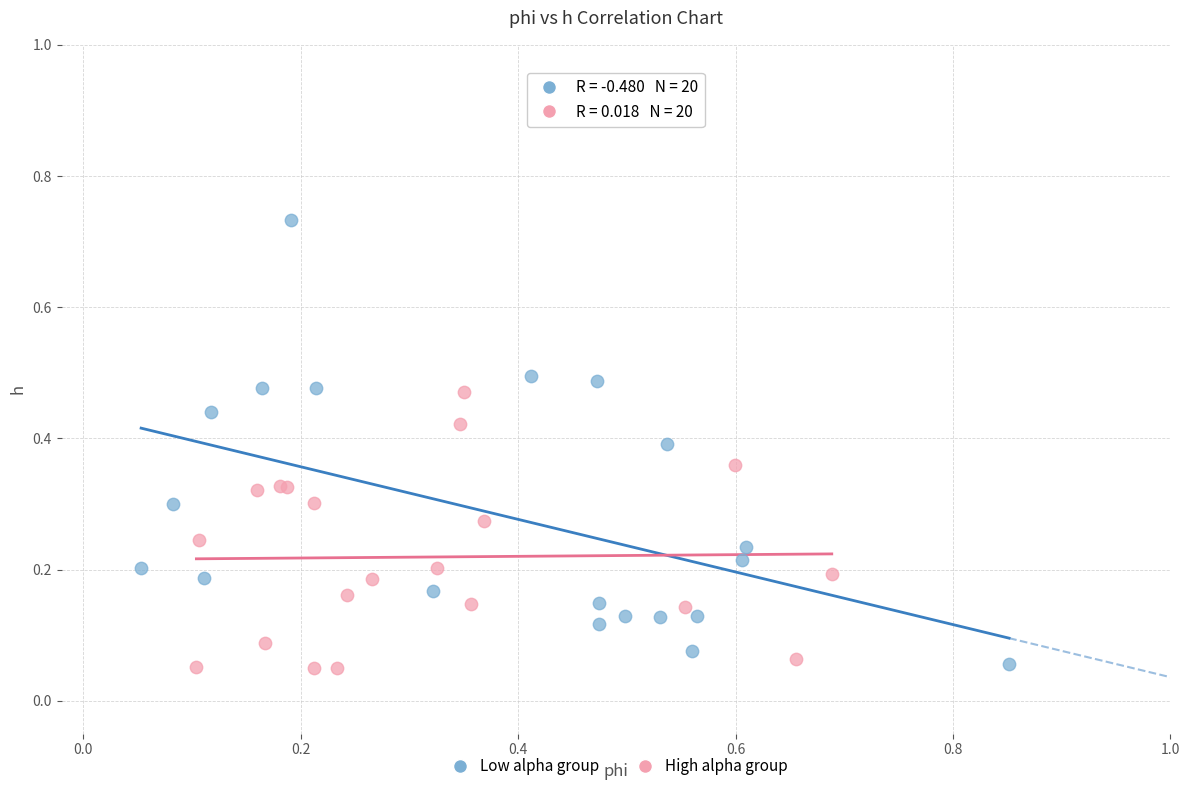

Which series has the largest Y range (max minus min)?

Low alpha group